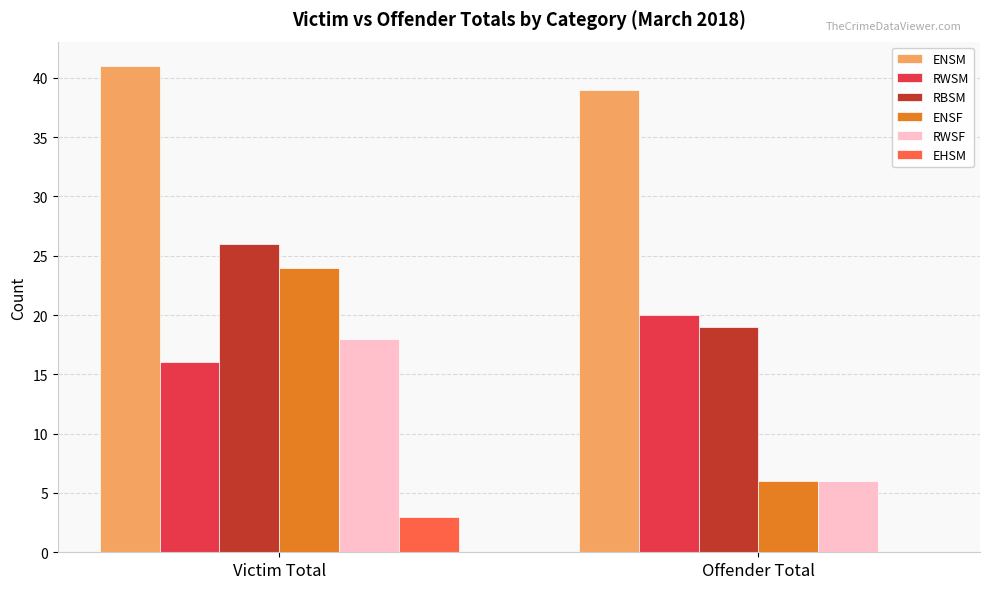

At which label does ENSF reach its peak?

Victim Total